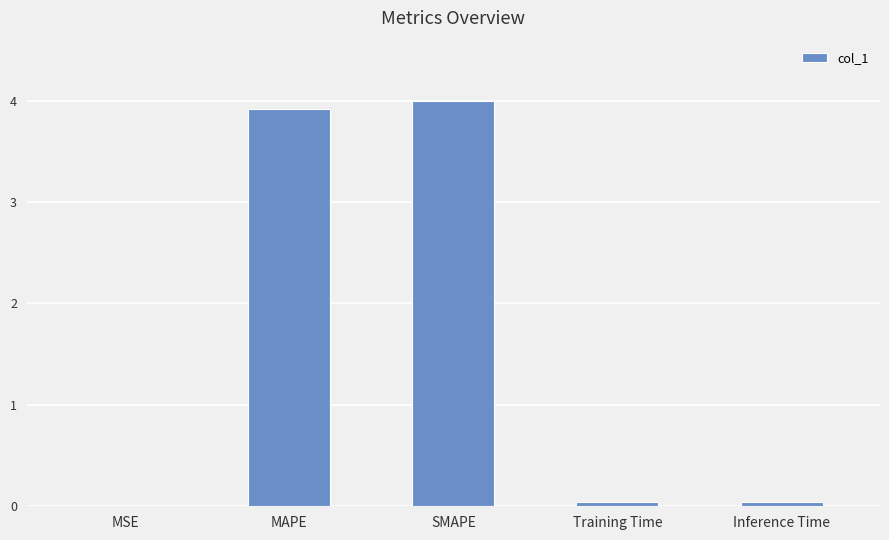

At which category does the chart reach its peak across all series?

SMAPE